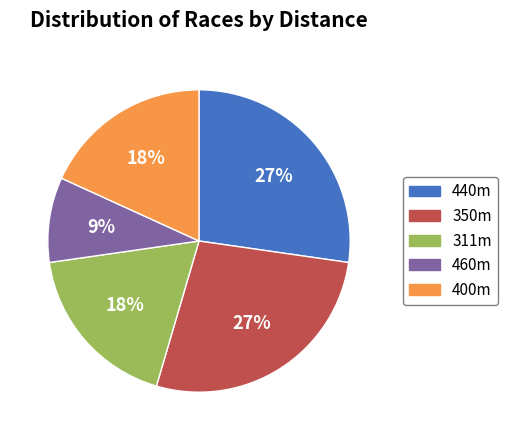

To the nearest percent, what is the combined percentage of 460m and 400m?

27%